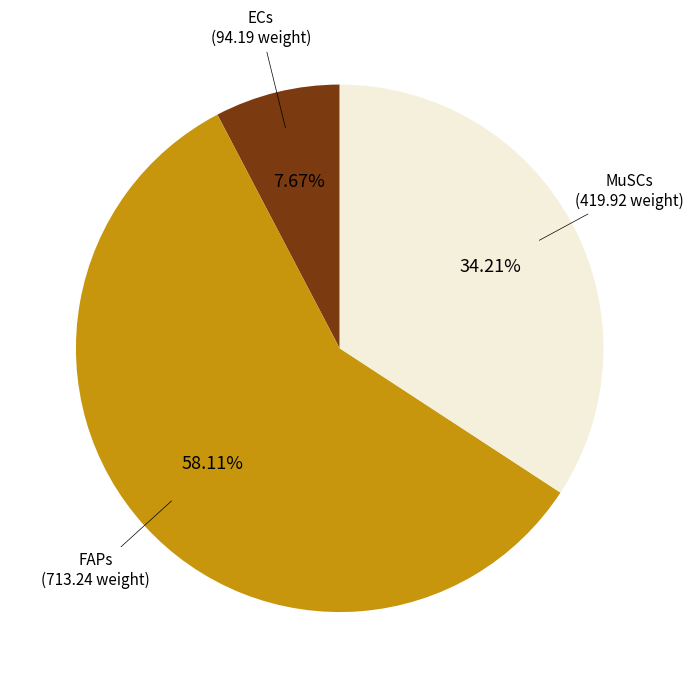

Is there any slice that represents more than half of the pie?

Yes